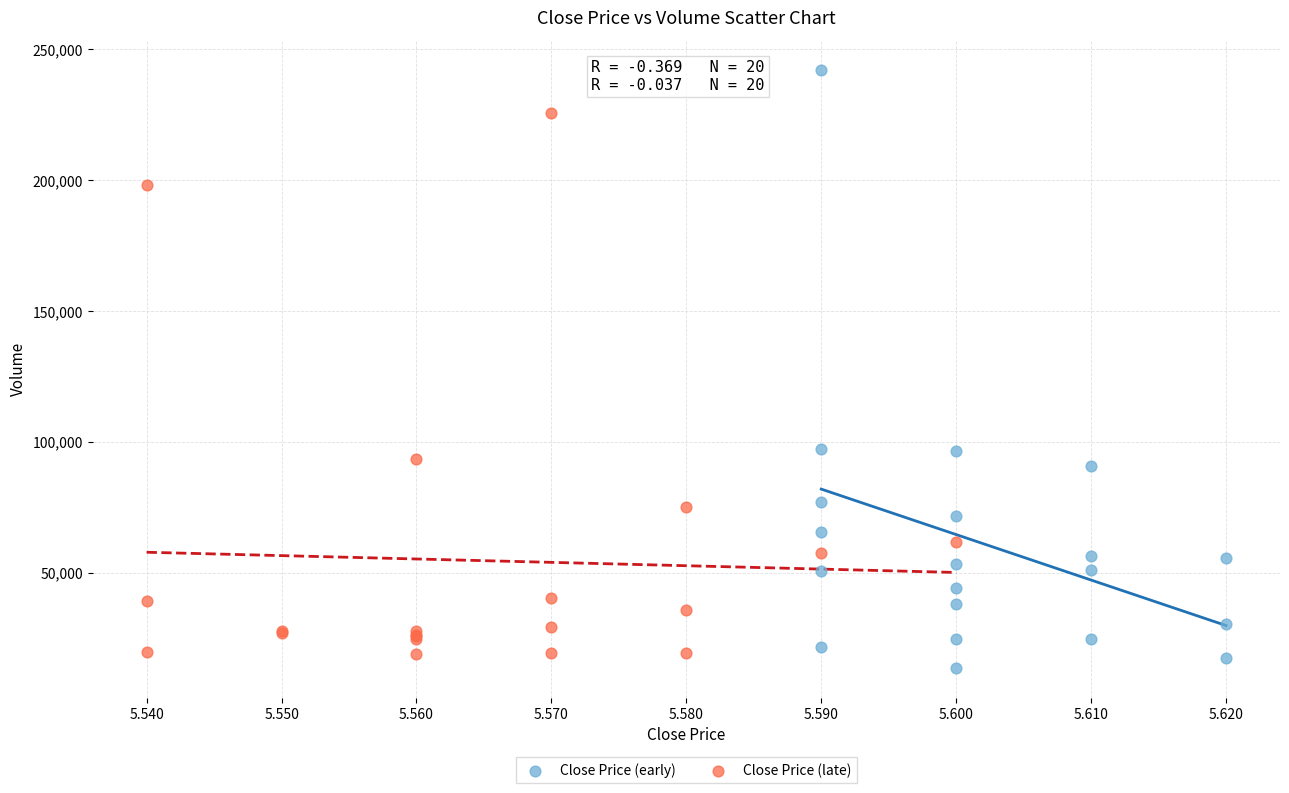

What are all the series names shown in the legend?

Close Price (early), Close Price (late)